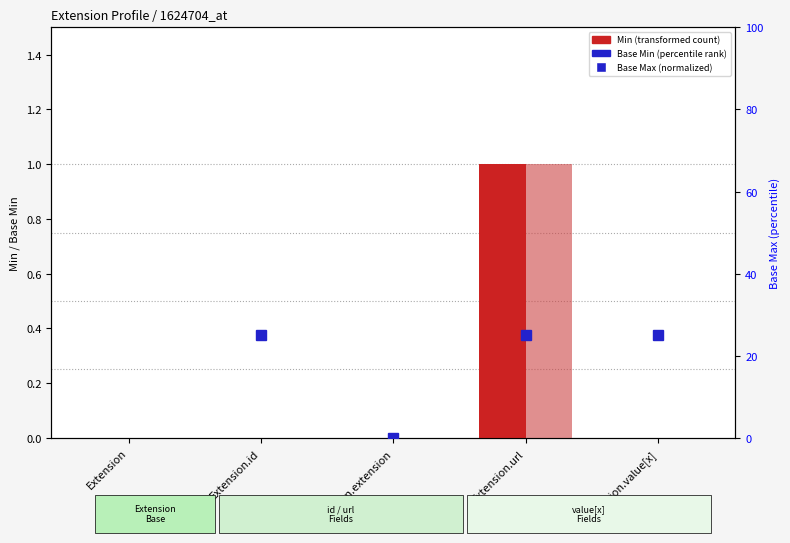

At which category is the sum across all series the highest?

Extension.url